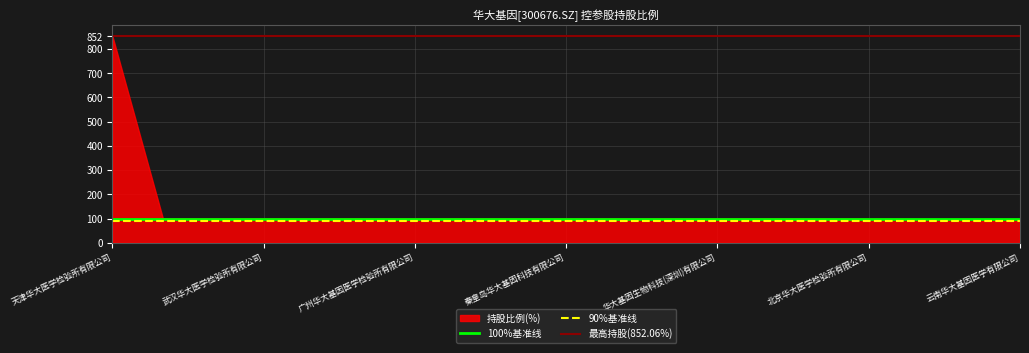

True or false: 100%基准线 has more than 2 interior local peaks.

False